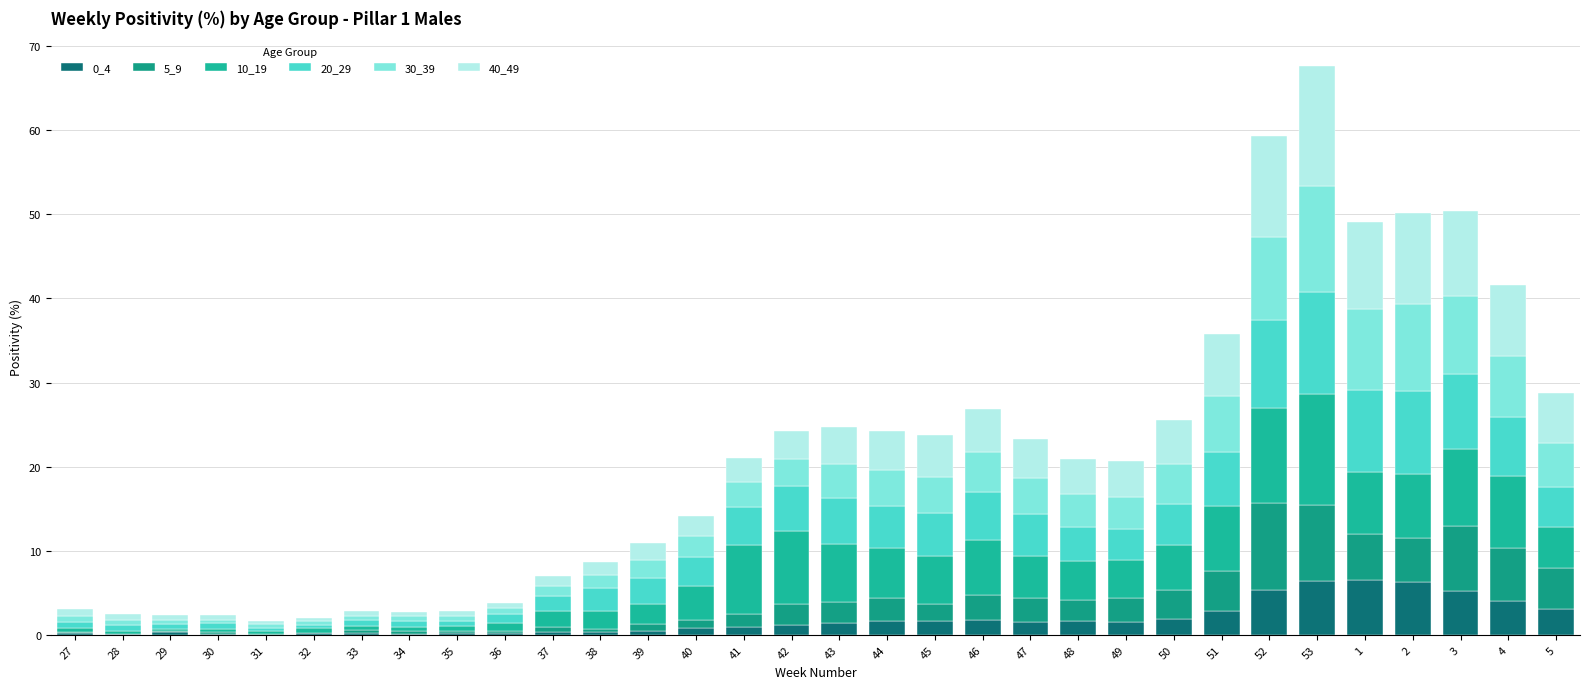

Count the number of categories in the chart.

32